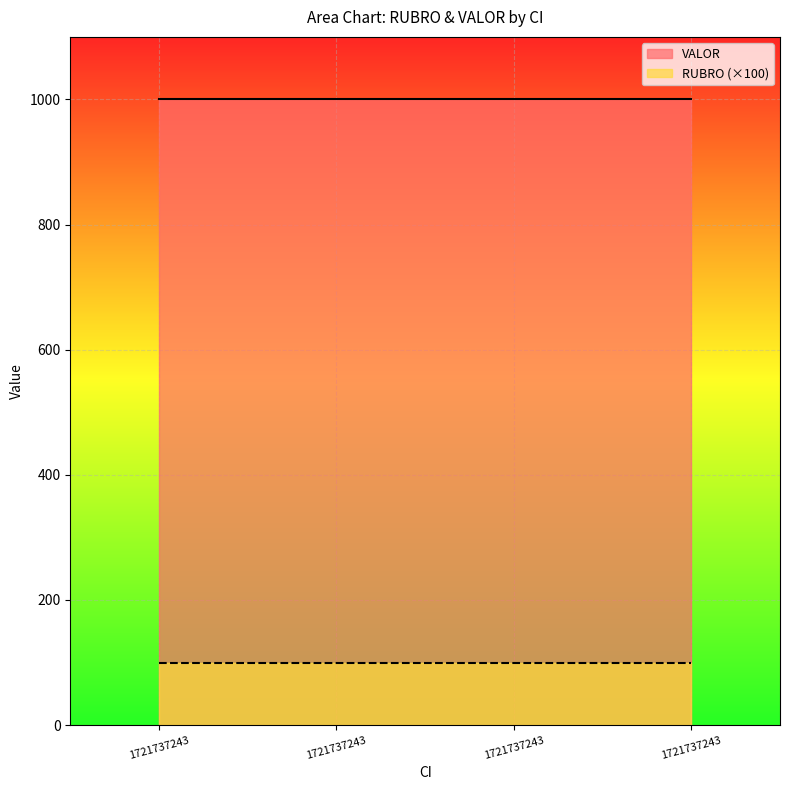

True or false: RUBRO and VALOR intersect in this chart.

False